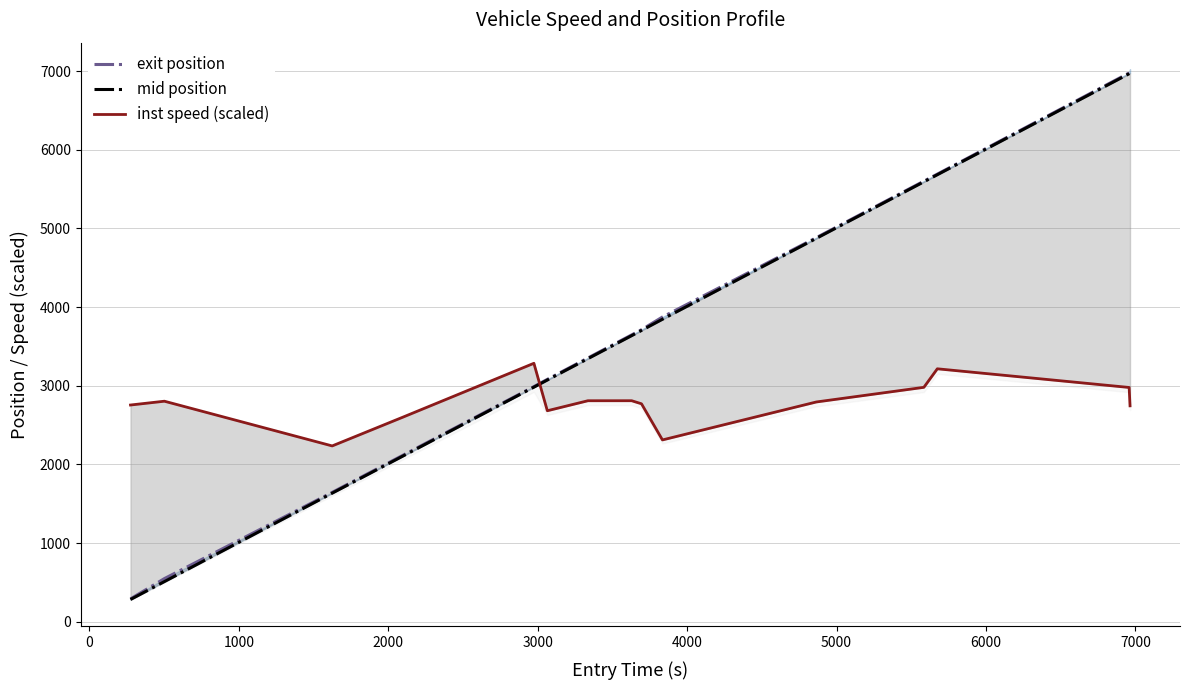

What are all the series names shown in the legend?

exit position, mid position, inst speed (scaled)